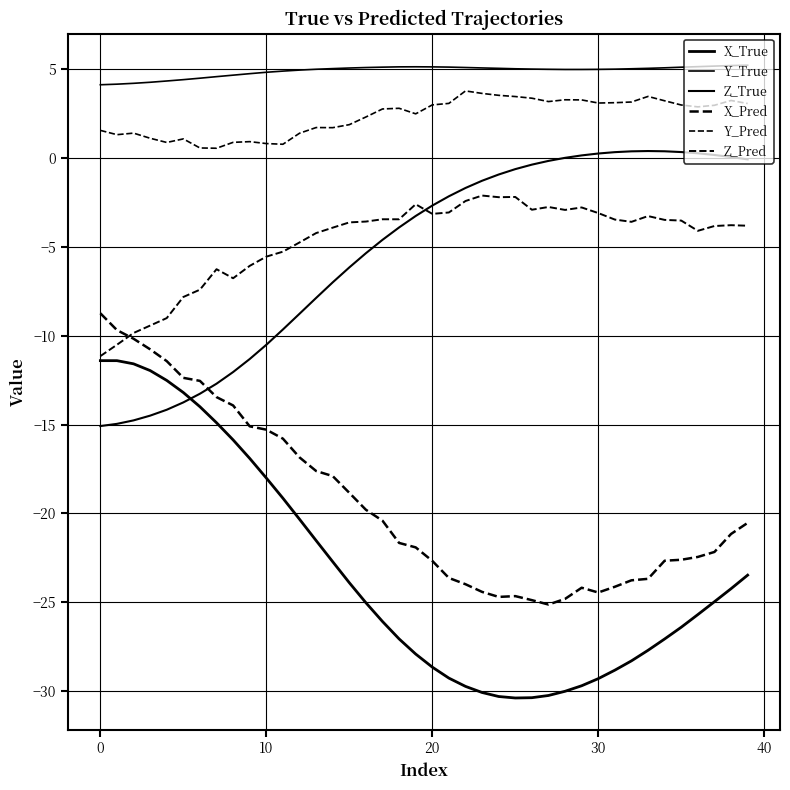

How many lines are shown in the chart?

6